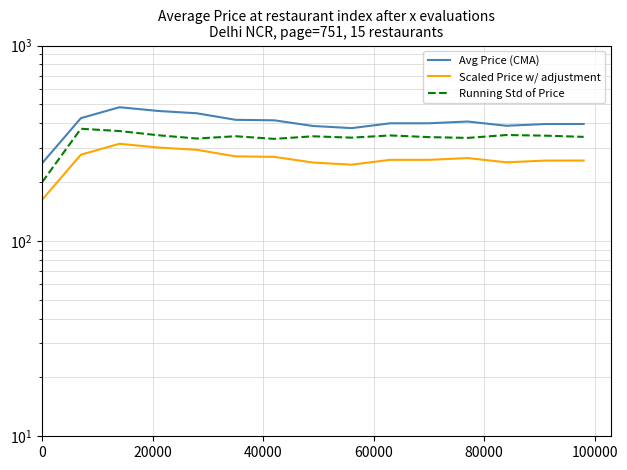

Which has a higher value, 40000 or 80000?

40000